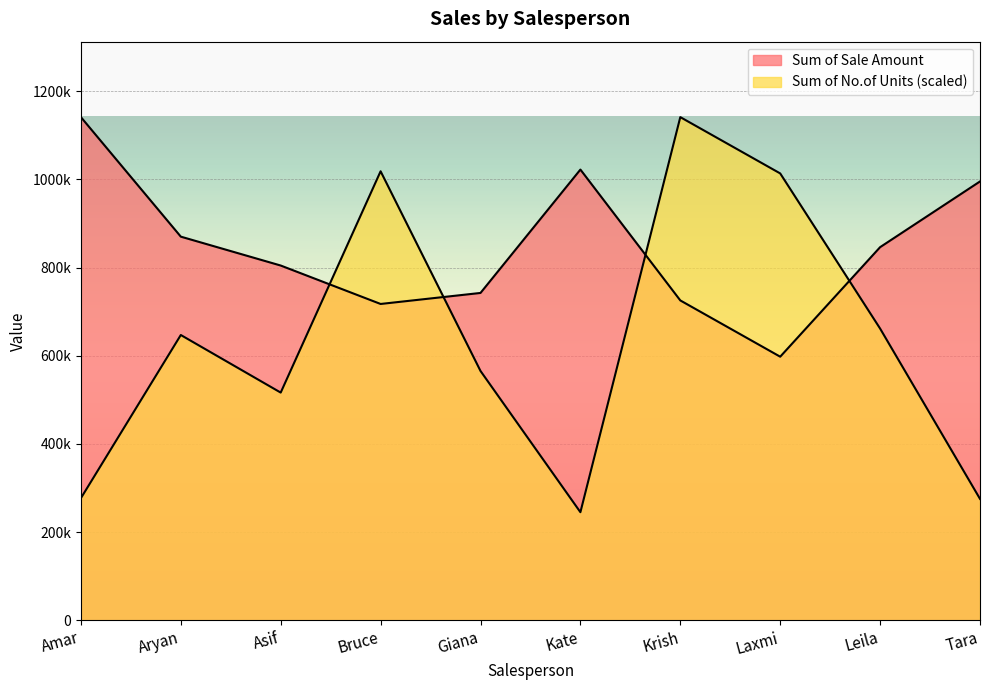

Where do Sum of No.of Units and Sum of Sale Amount first cross each other?

Asif and Bruce